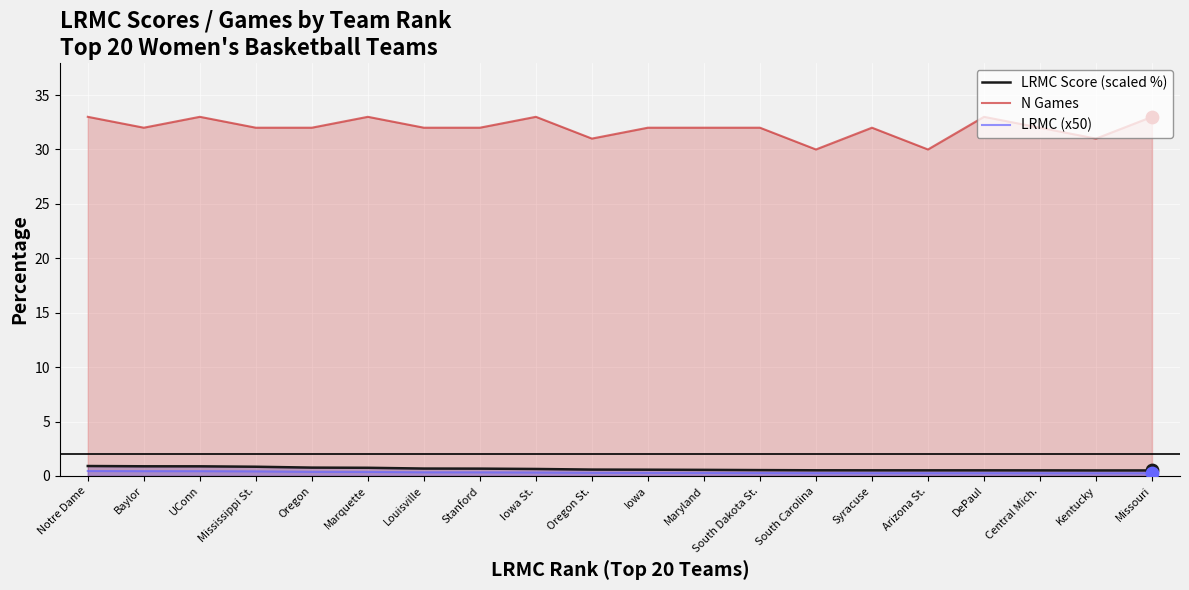

Is the value of LRMC (x50) at Kentucky greater than the value of N Games at Kentucky?

No